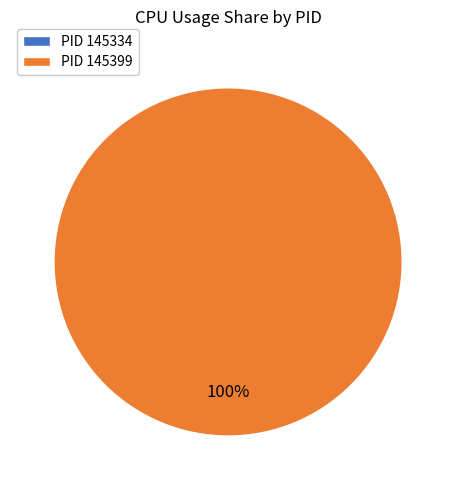

To the nearest percent, what is the average slice percentage?

50%